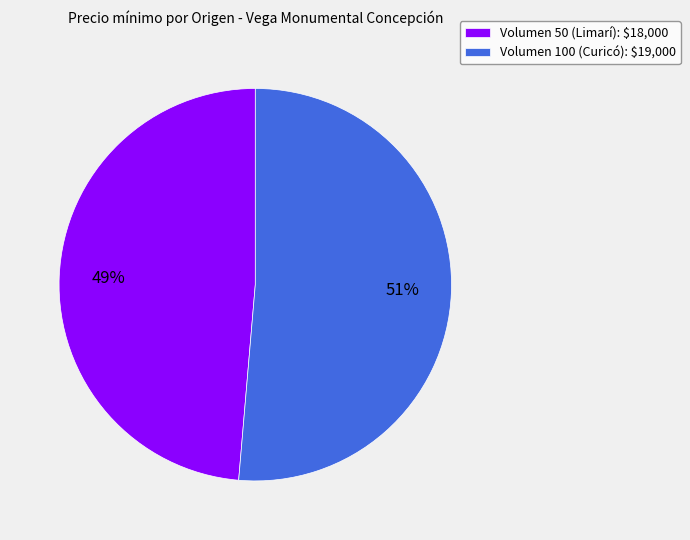

Rank the categories by value from lowest to highest.

Volumen 50 (Limarí), Volumen 100 (Curicó)